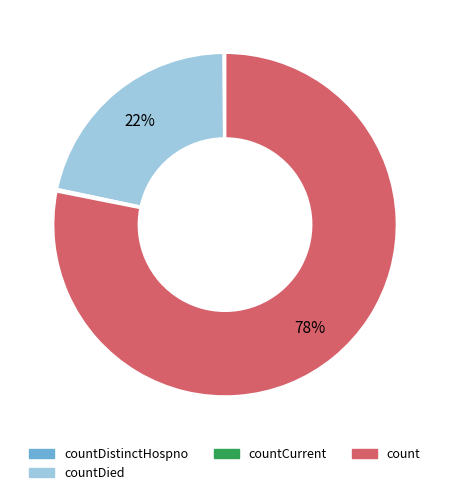

To the nearest percent, what is the average slice percentage?

25%